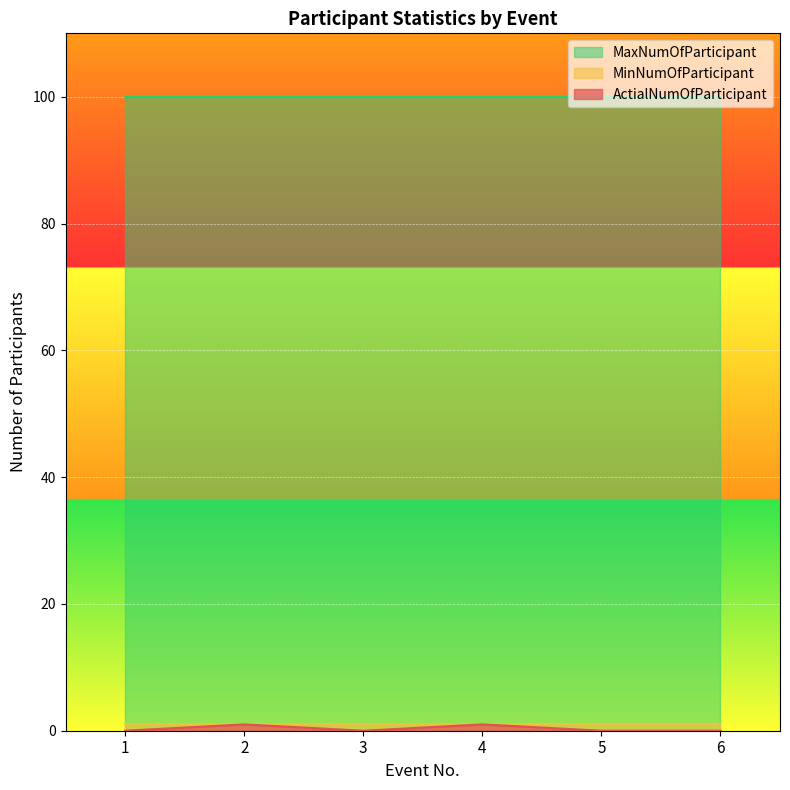

Reading left to right, extract all data points from this chart.

ActialNumOfParticipant: 1=0	2=1	3=0	4=1	5=0	6=0
MinNumOfParticipant: 1=1	2=1	3=1	4=1	5=1	6=1
MaxNumOfParticipant: 1=100	2=100	3=100	4=100	5=100	6=100